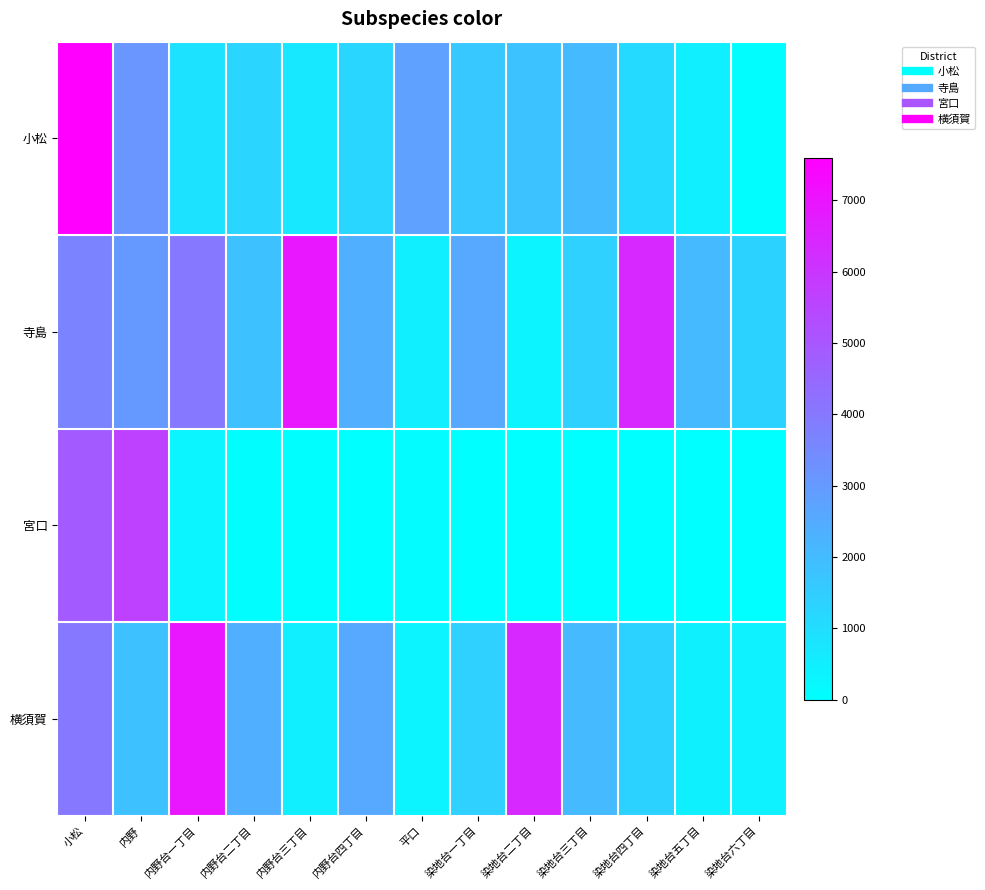

Which series has the largest total across all categories?

寺島